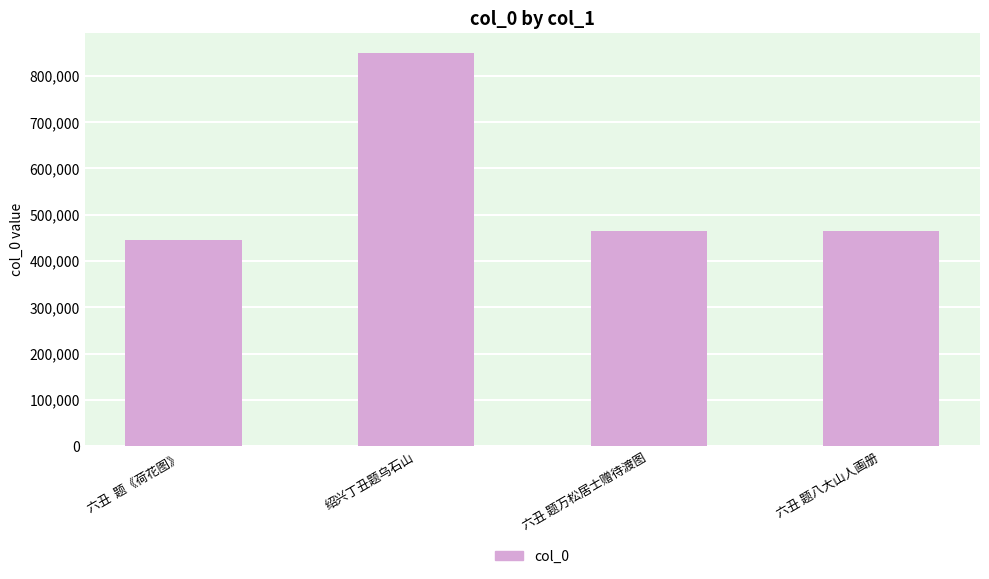

What is the change in value from 绍兴丁丑题乌石山 to 六丑 题万松居士赠待渡图?

-385544